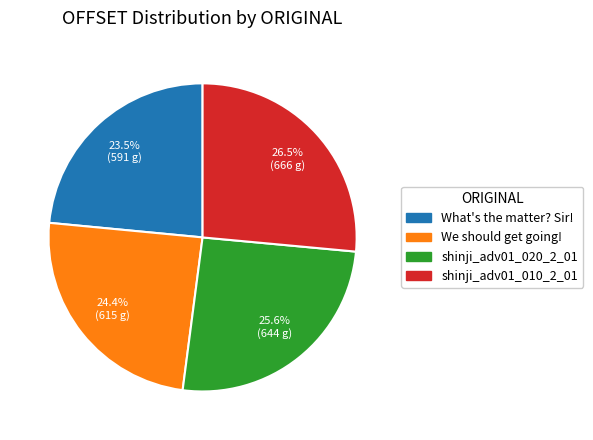

To the nearest percent, what portion does shinji_adv01_020_2_01 represent?

26%